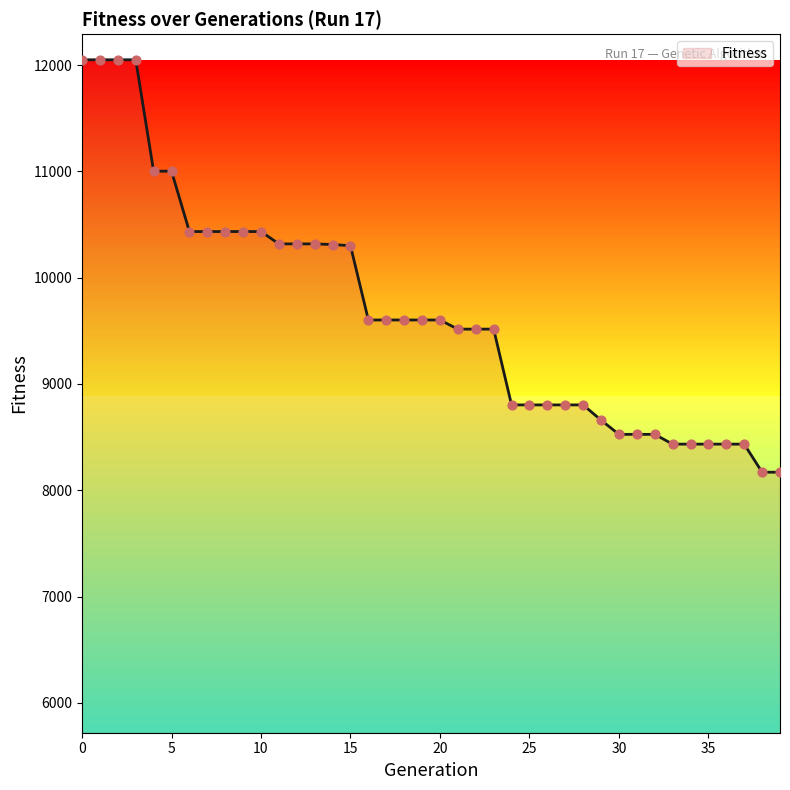

What is the difference between the maximum and minimum values?

3880